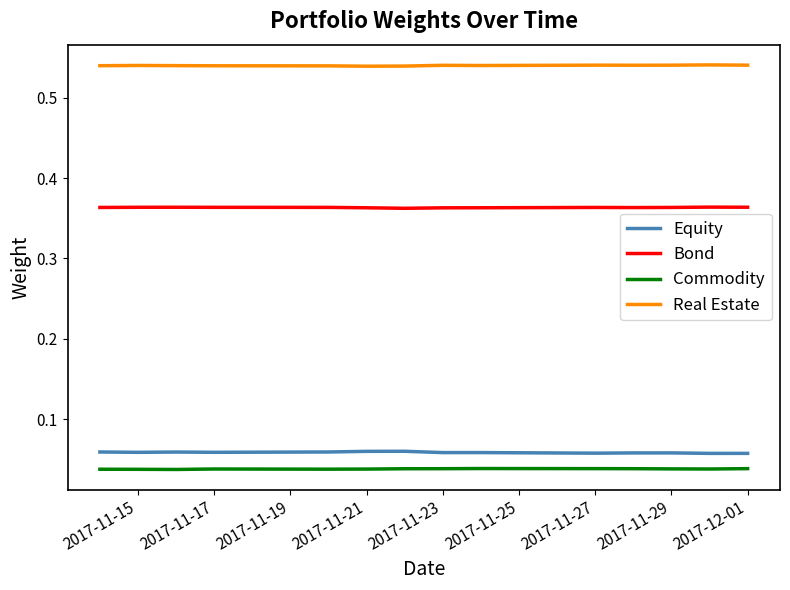

True or false: Commodity and Bond intersect in this chart.

False